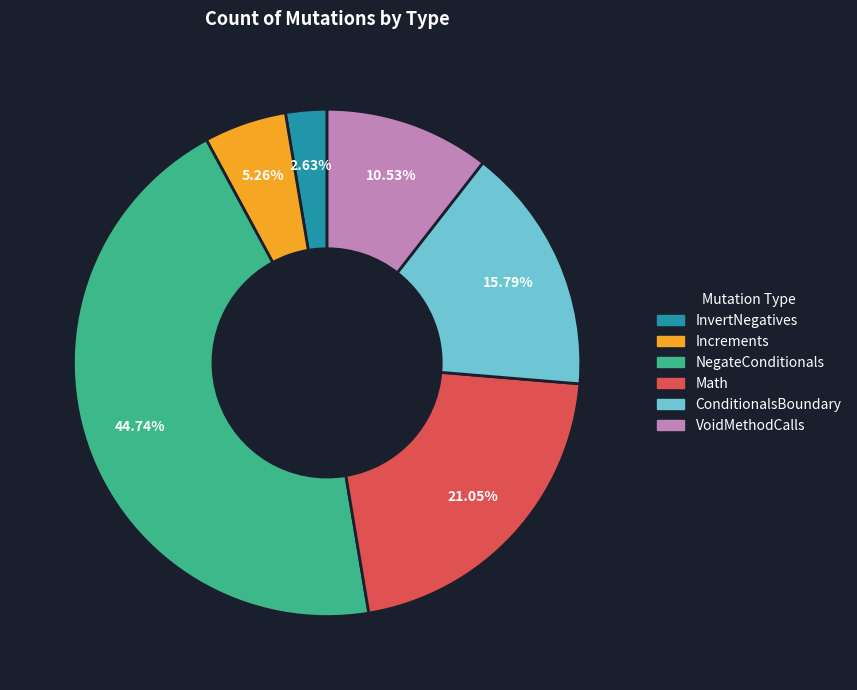

To the nearest percent, what is the difference between the VoidMethodCalls and NegateConditionals slice percentages?

34%